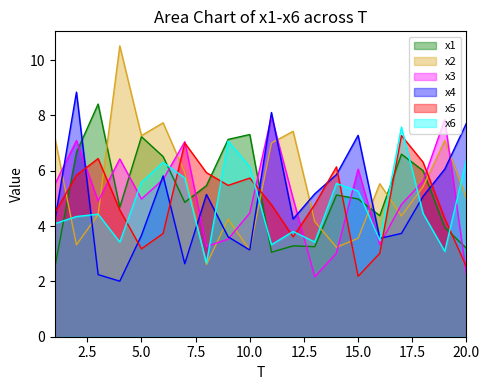

Which label corresponds to the largest value in the chart?

4